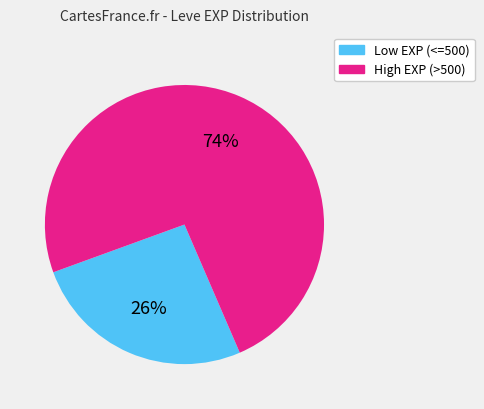

To the nearest percent, what is the difference between the largest and smallest slice percentages?

48%